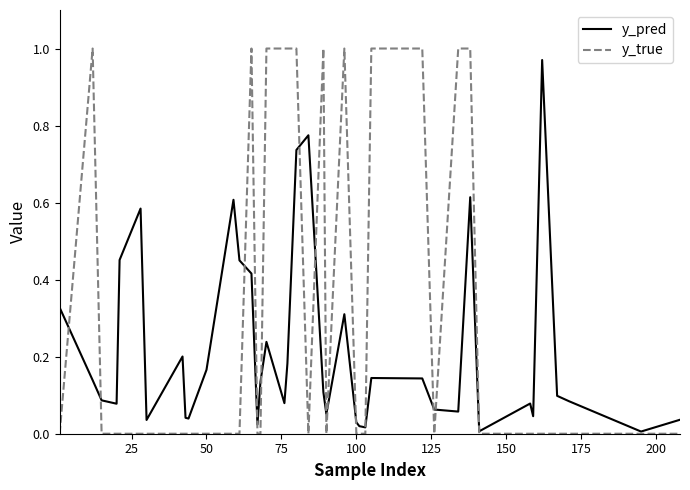

Which series has the largest total across all categories?

y_true